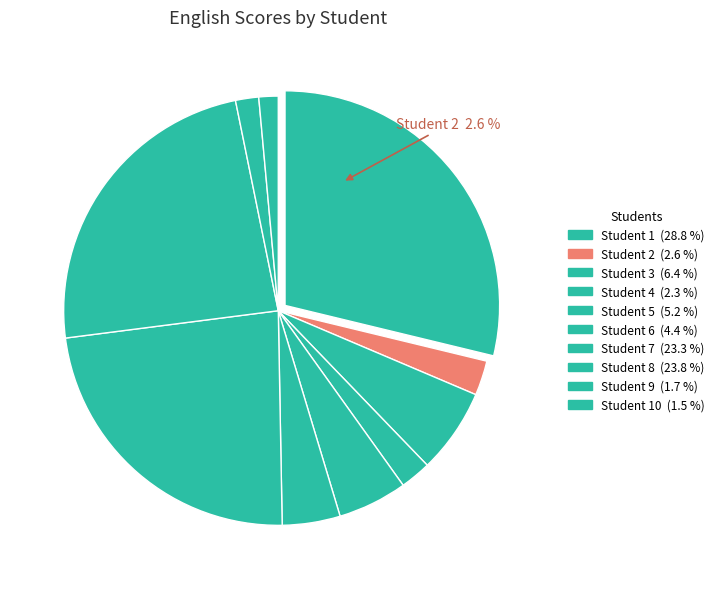

Which slice is the largest?

1